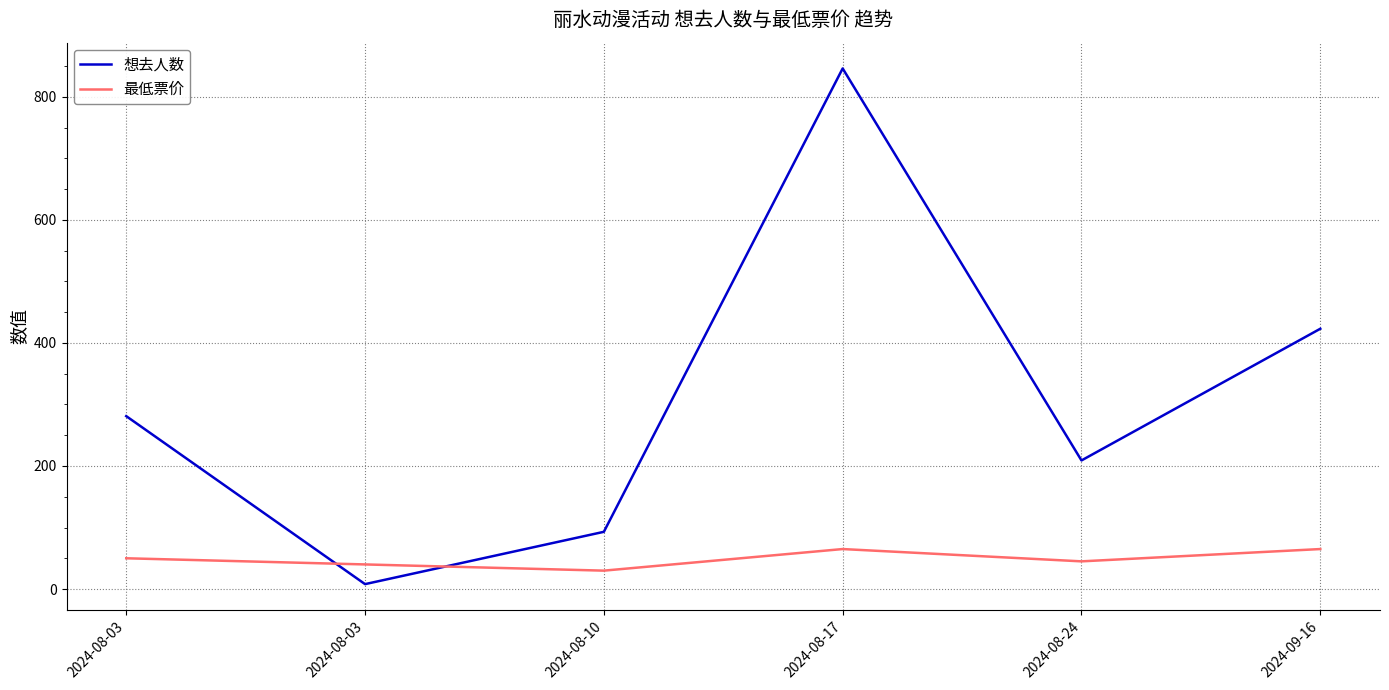

Where is the first local maximum for 最低票价?

2024-08-17